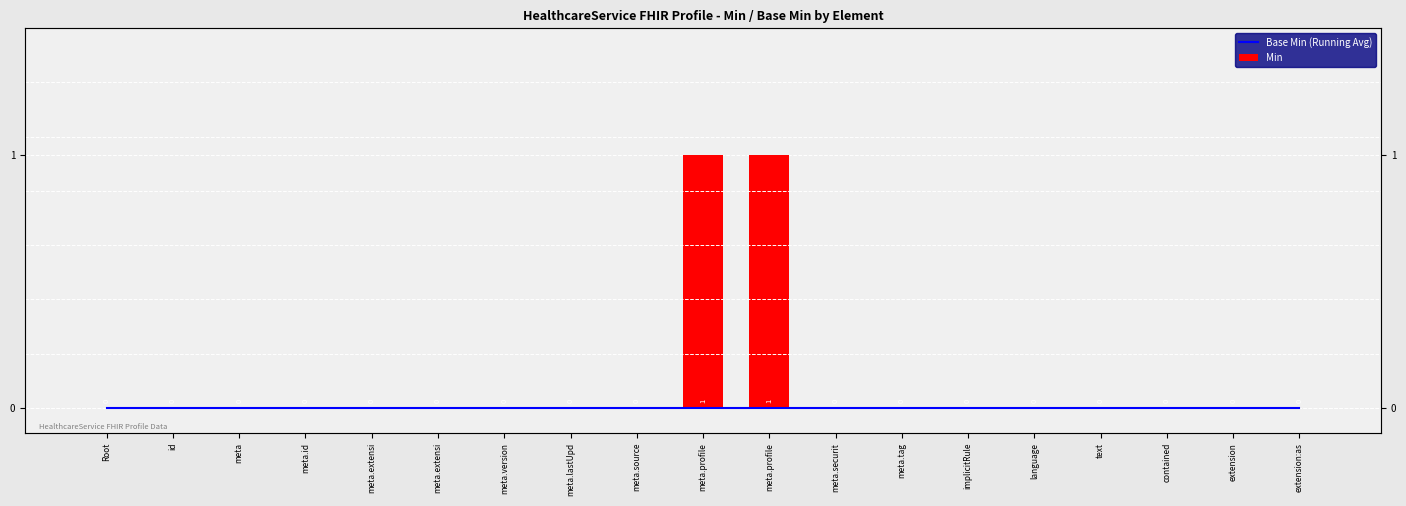

What are all the series names shown in the legend?

Base Min (Running Avg), Min